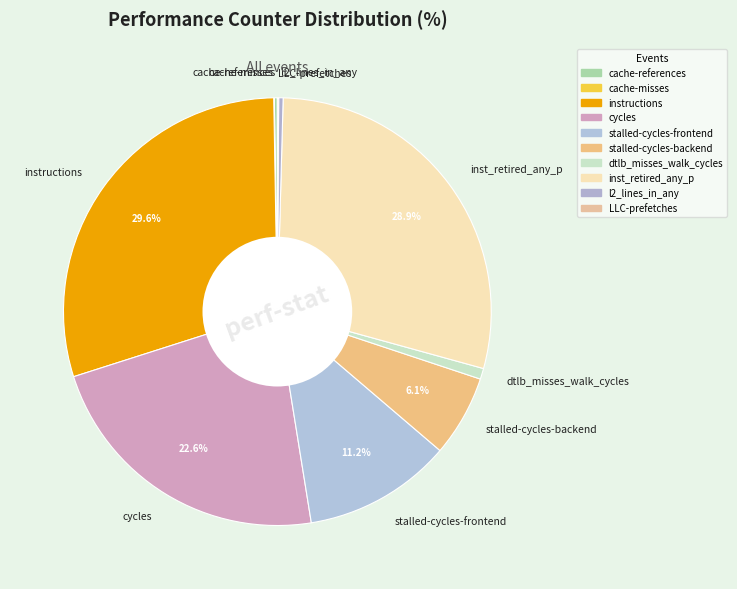

Combined, do dtlb_misses_walk_cycles and l2_lines_in_any account for over 50%?

No